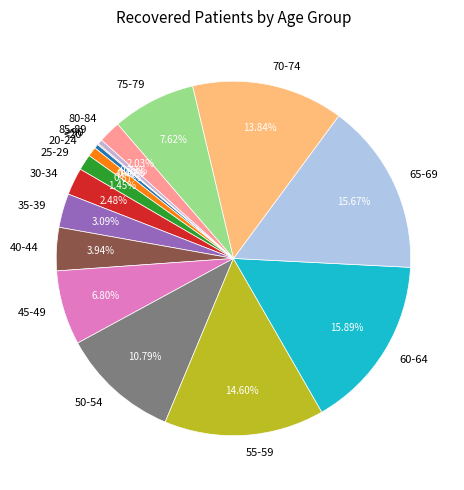

What portion of the pie excludes 85-89?

99.6%